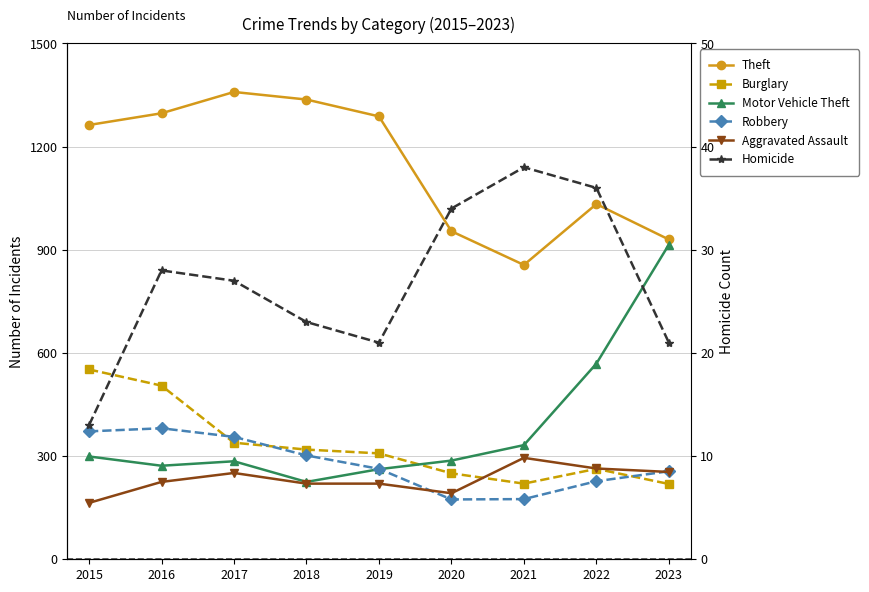

Between 2015 and 2023, which series saw the biggest shift?

Motor Vehicle Theft